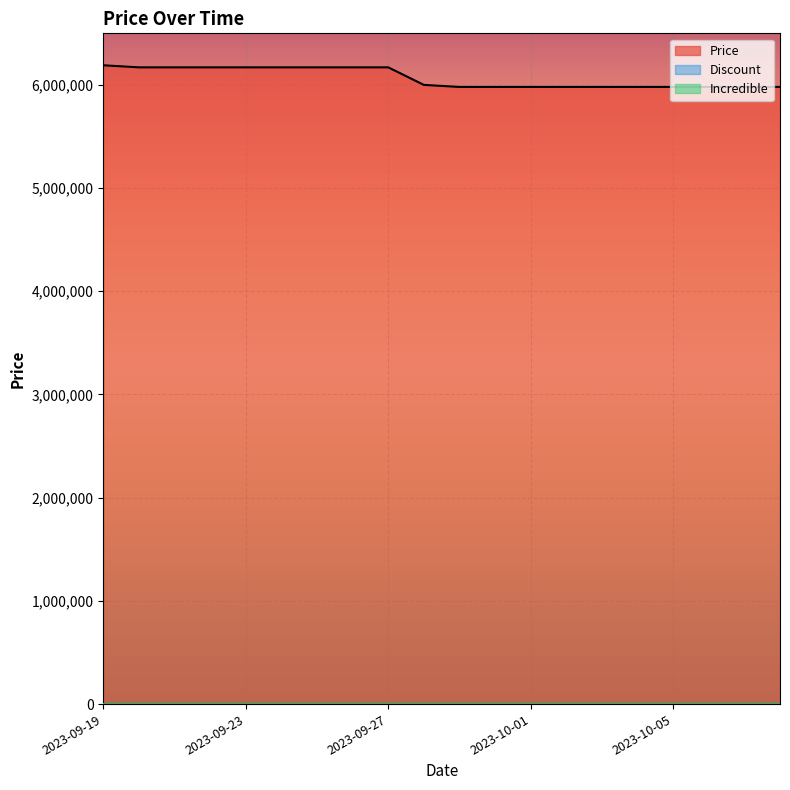

At 2023-10-04, list the series in order from largest to smallest.

Price, Discount, Incredible